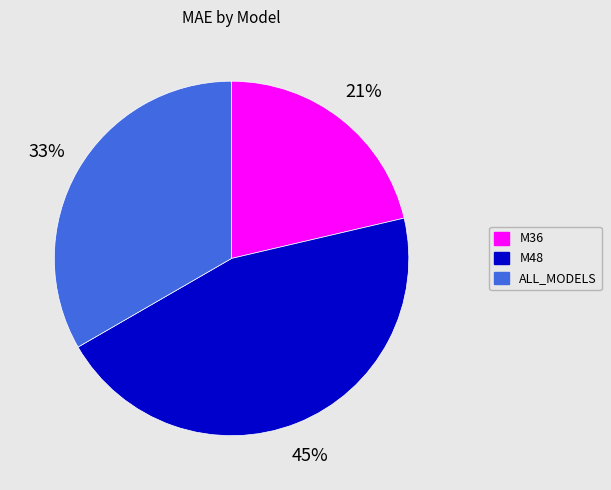

Combined, do M36 and M48 account for over 50%?

Yes